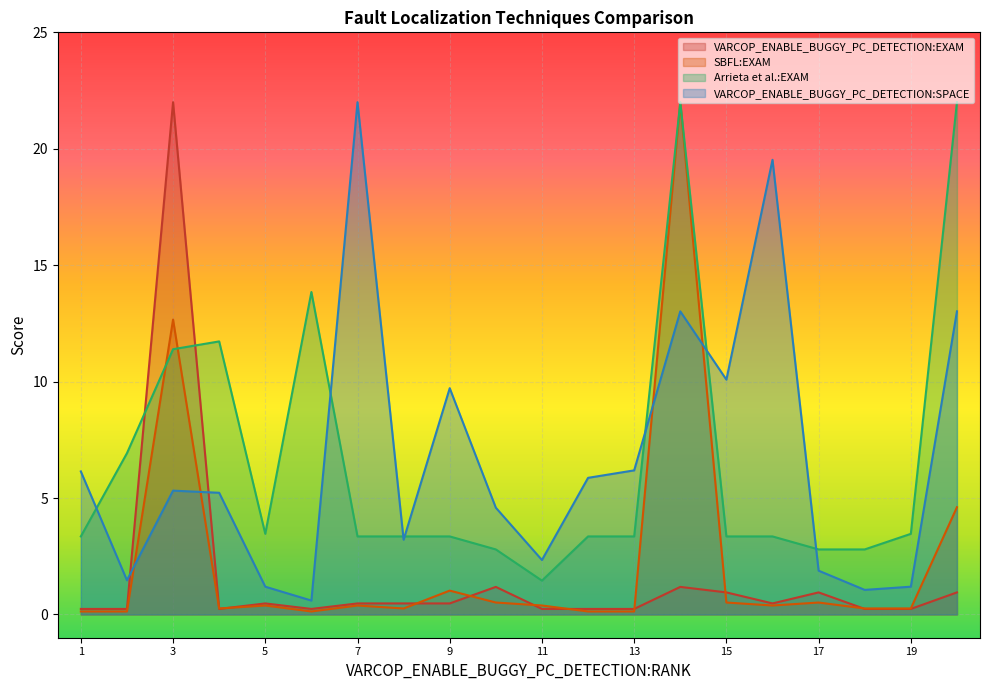

Reading left to right, list all the values displayed in this chart.

VARCOP_ENABLE_BUGGY_PC_DETECTION:EXAM: 1=0.2	2=0.2	3=22.0	4=0.2	5=0.5	6=0.2	7=0.5	8=0.5	9=0.5	10=1.2	11=0.2	12=0.2	13=0.2	14=1.2	15=0.9	16=0.5	17=0.9	18=0.2	19=0.2	20=0.9
SBFL:EXAM: 1=0.1	2=0.1	3=12.7	4=0.3	5=0.4	6=0.1	7=0.4	8=0.3	9=1.0	10=0.5	11=0.4	12=0.1	13=0.1	14=22.0	15=0.5	16=0.4	17=0.5	18=0.3	19=0.3	20=4.6
Arrieta et al.:EXAM: 1=3.4	2=6.9	3=11.4	4=11.7	5=3.5	6=13.8	7=3.4	8=3.4	9=3.4	10=2.8	11=1.5	12=3.4	13=3.4	14=22.0	15=3.4	16=3.4	17=2.8	18=2.8	19=3.5	20=22.0
VARCOP_ENABLE_BUGGY_PC_DETECTION:SPACE: 1=6.1	2=1.5	3=5.3	4=5.2	5=1.2	6=0.6	7=22.0	8=3.2	9=9.7	10=4.6	11=2.3	12=5.9	13=6.2	14=13.0	15=10.1	16=19.5	17=1.9	18=1.1	19=1.2	20=13.0